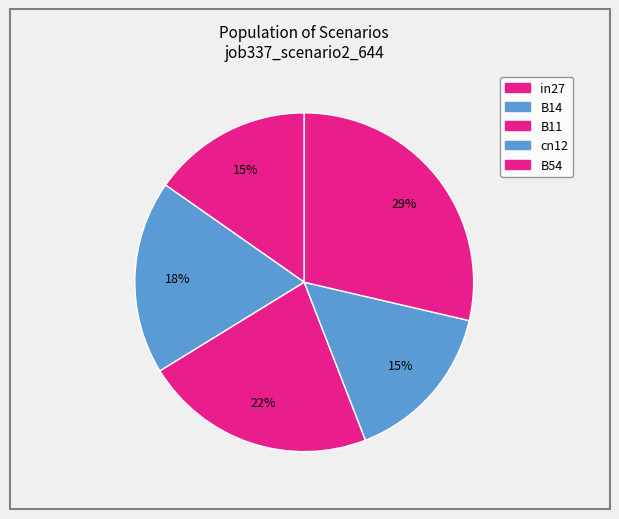

Count the number of slices in the pie.

5